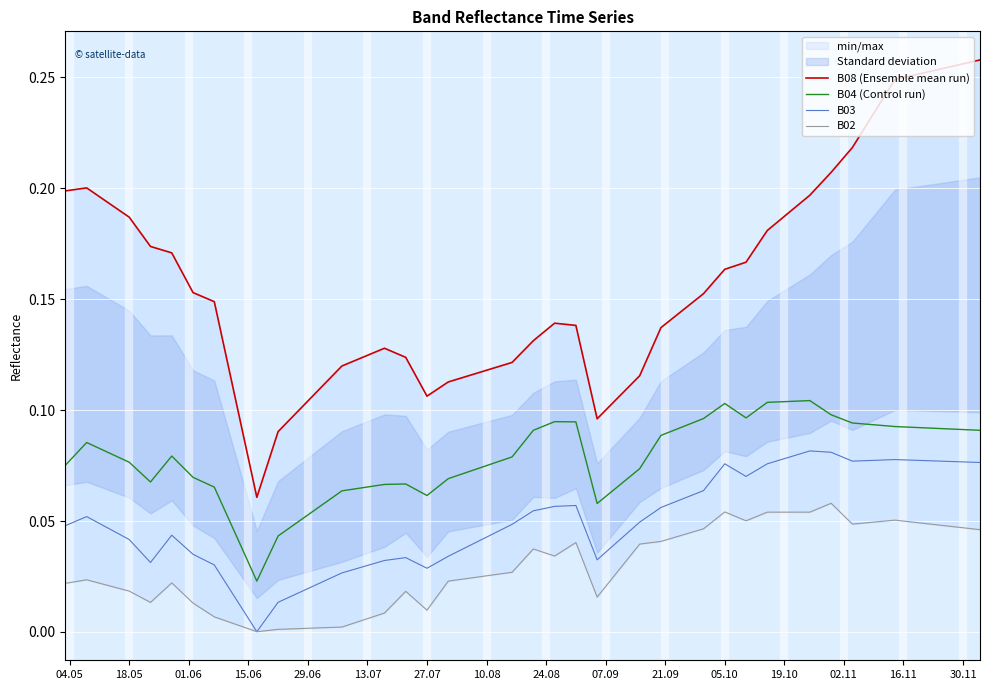

True or false: B04 (Control run) and B03 intersect in this chart.

False